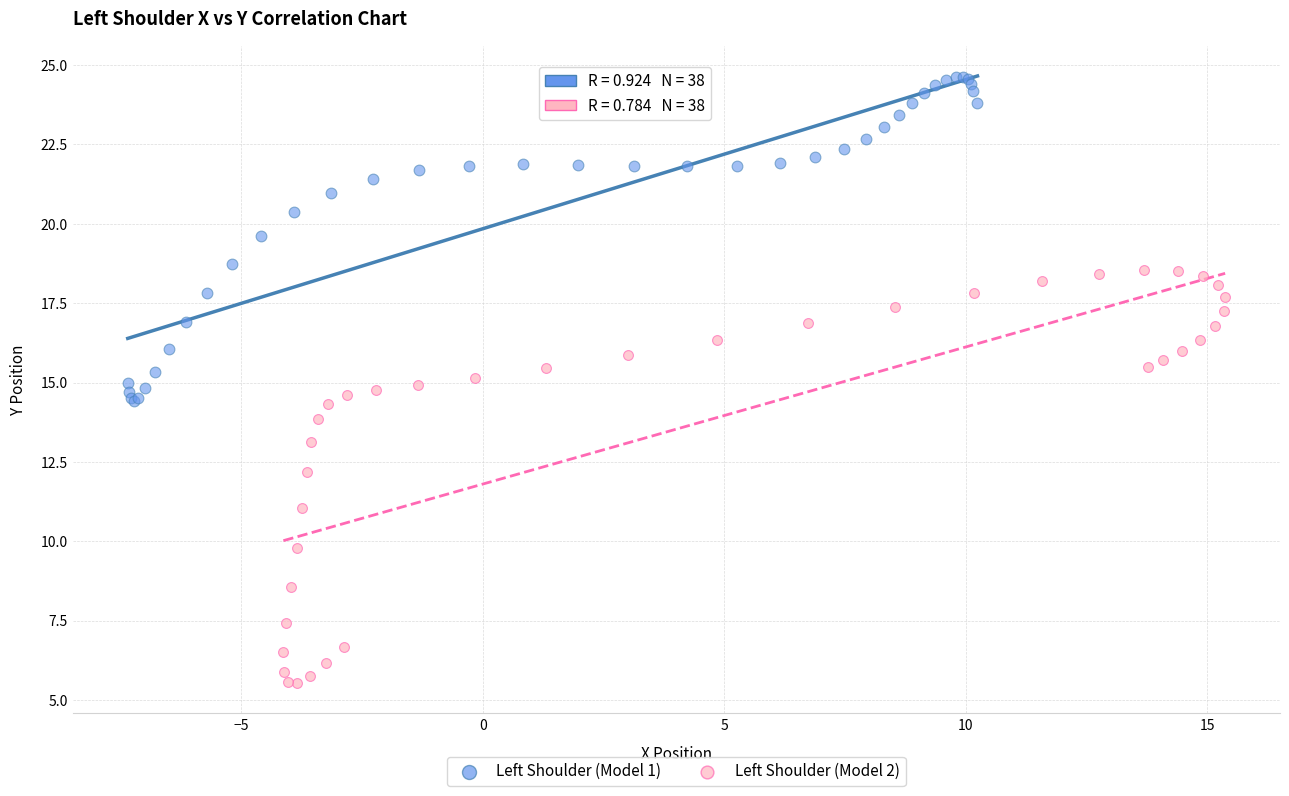

Which series reaches the minimum Y coordinate?

Left Shoulder (Model 2)